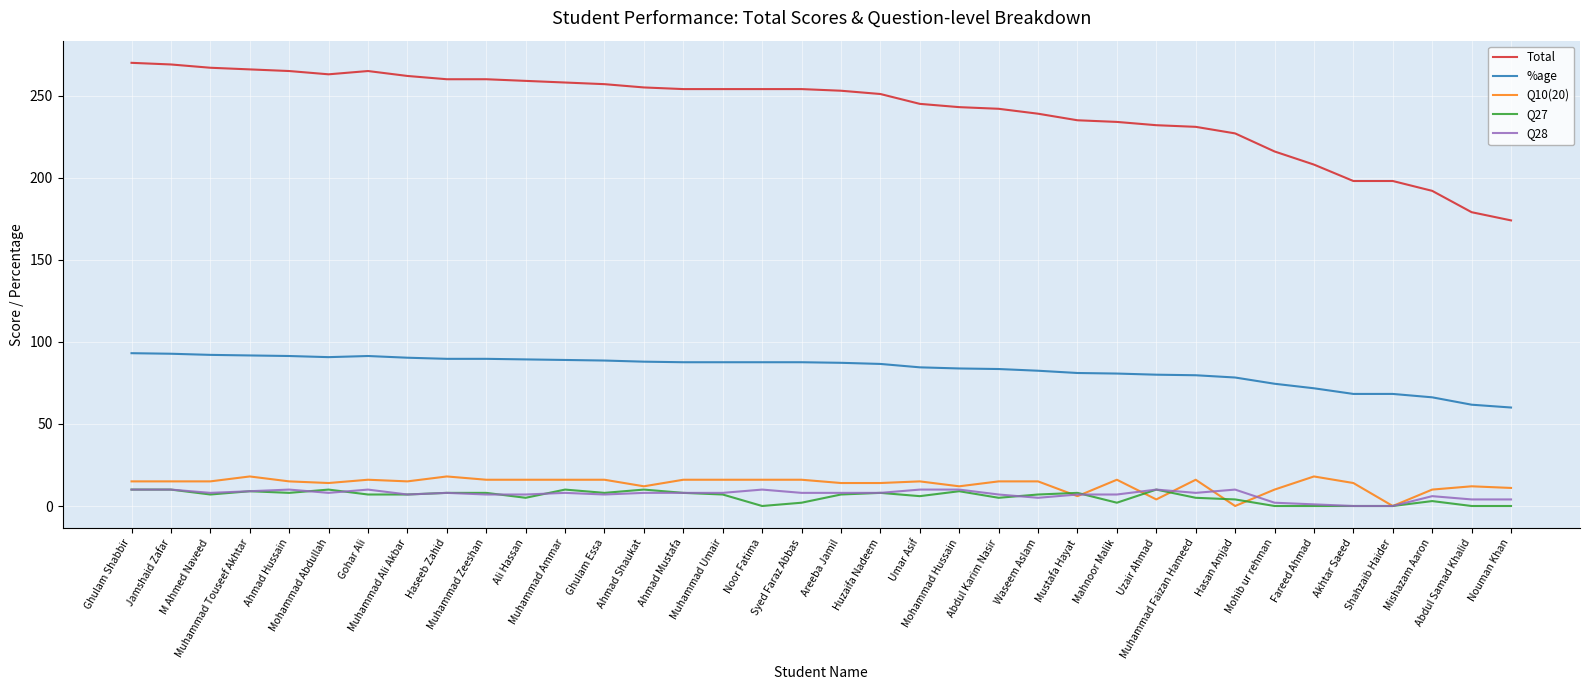

Which series has the largest total across all categories?

Total